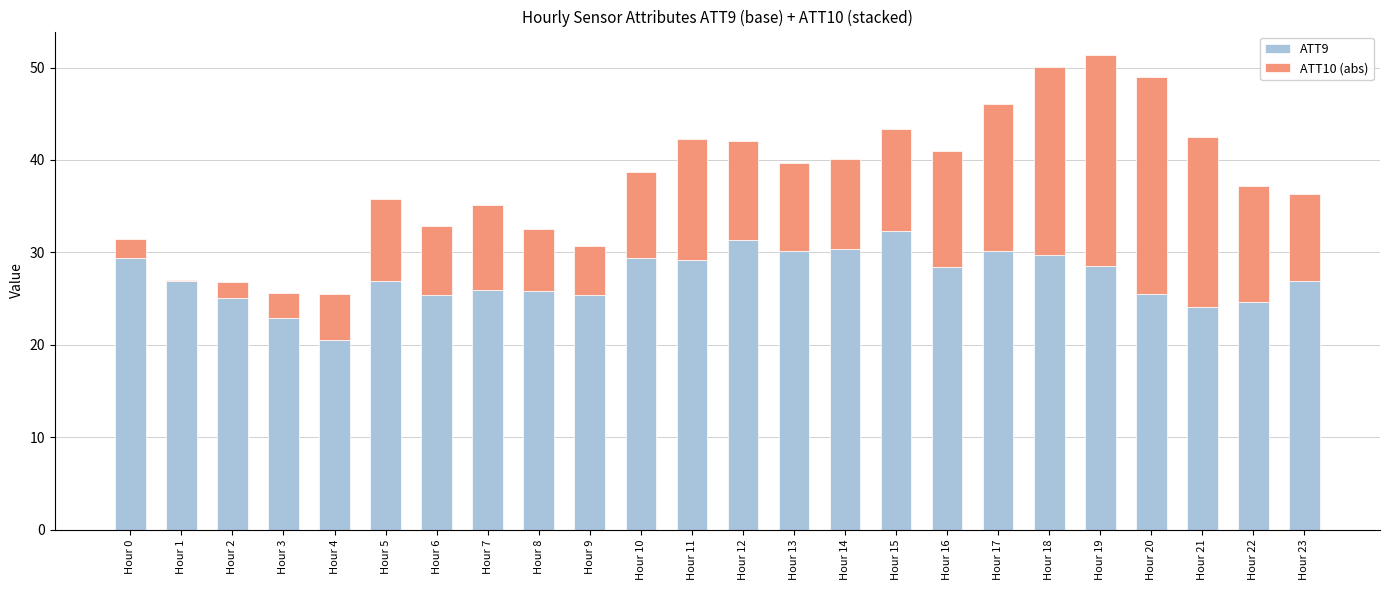

How many distinct data groups are displayed?

2